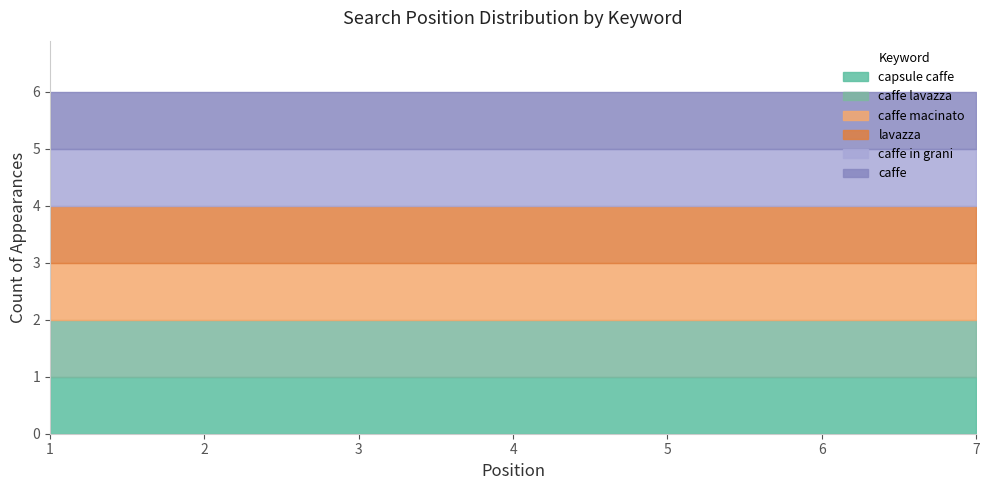

True or false: caffe in grani and capsule caffe intersect in this chart.

False